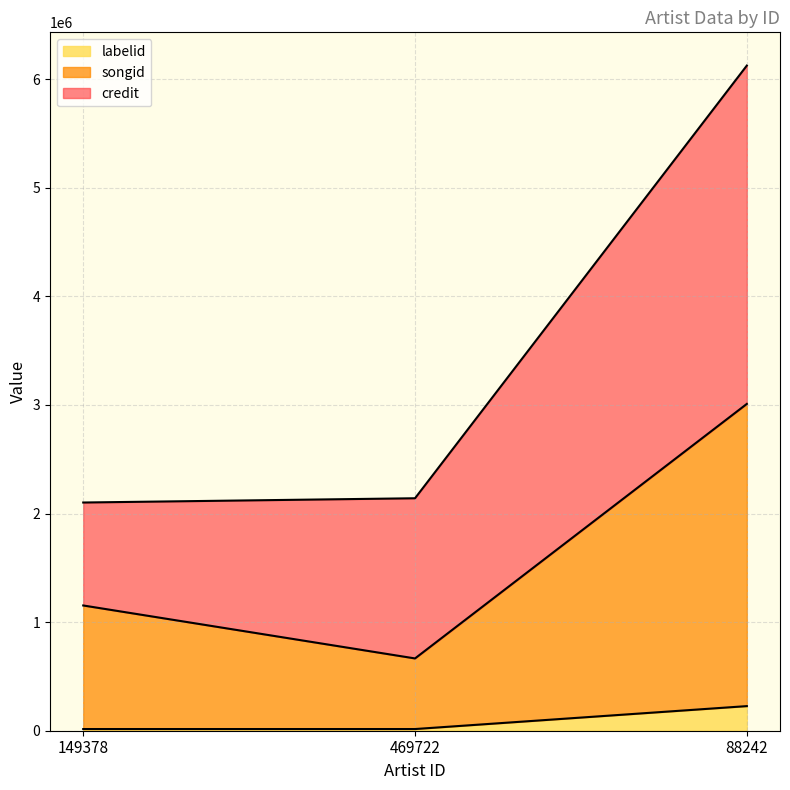

At which category is the sum across all series the highest?

88242